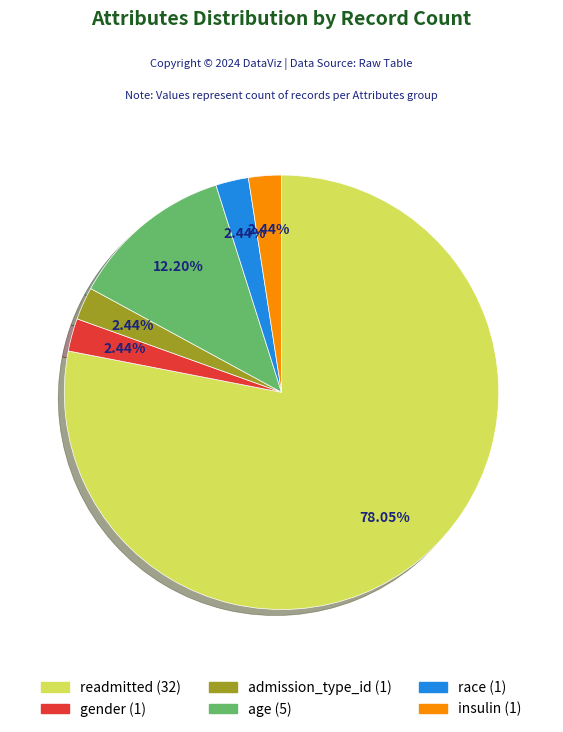

Is it true that race is 2% of the pie?

True